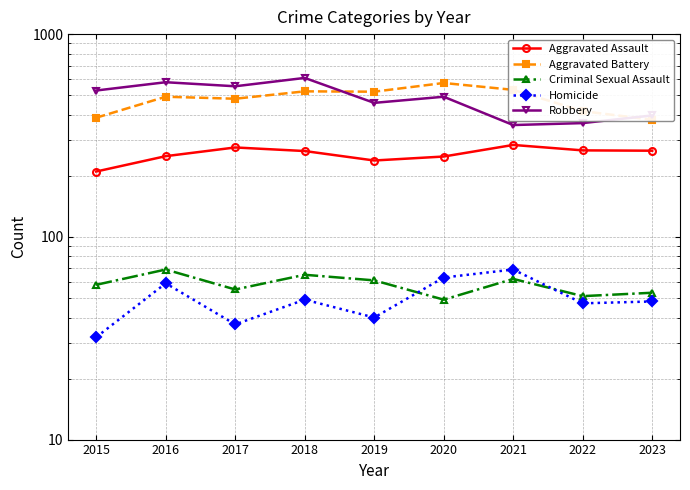

True or false: Criminal Sexual Assault has a value of 98 at 2019.

False